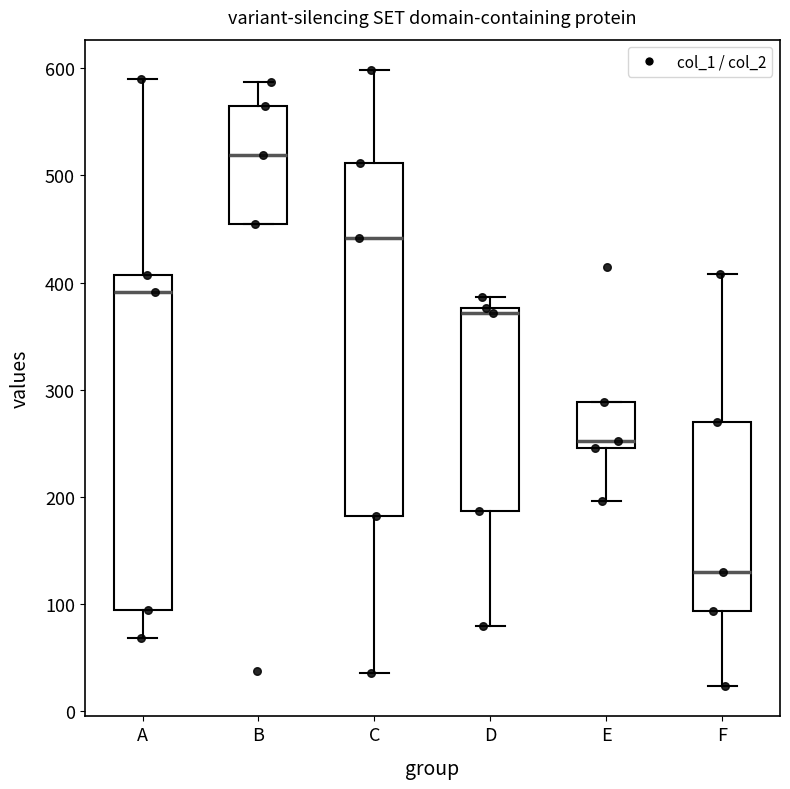

Reading left to right, transcribe this box plot: for each box, give where its median line is, the range the box spans, and where its two whiskers end, as read against the y-axis. The values are not printed on the chart, so give them approximately, as read against the axis.

A: median 390, box 100 to 410, whiskers 70 to 590
B: median 520, box 460 to 570, whiskers 460 to 590
C: median 440, box 180 to 510, whiskers 40 to 600
D: median 370, box 190 to 380, whiskers 80 to 390
E: median 250 (just above the box's lower edge), box 250 to 290, whiskers 200 to 290
F: median 130, box 90 to 270, whiskers 20 to 410